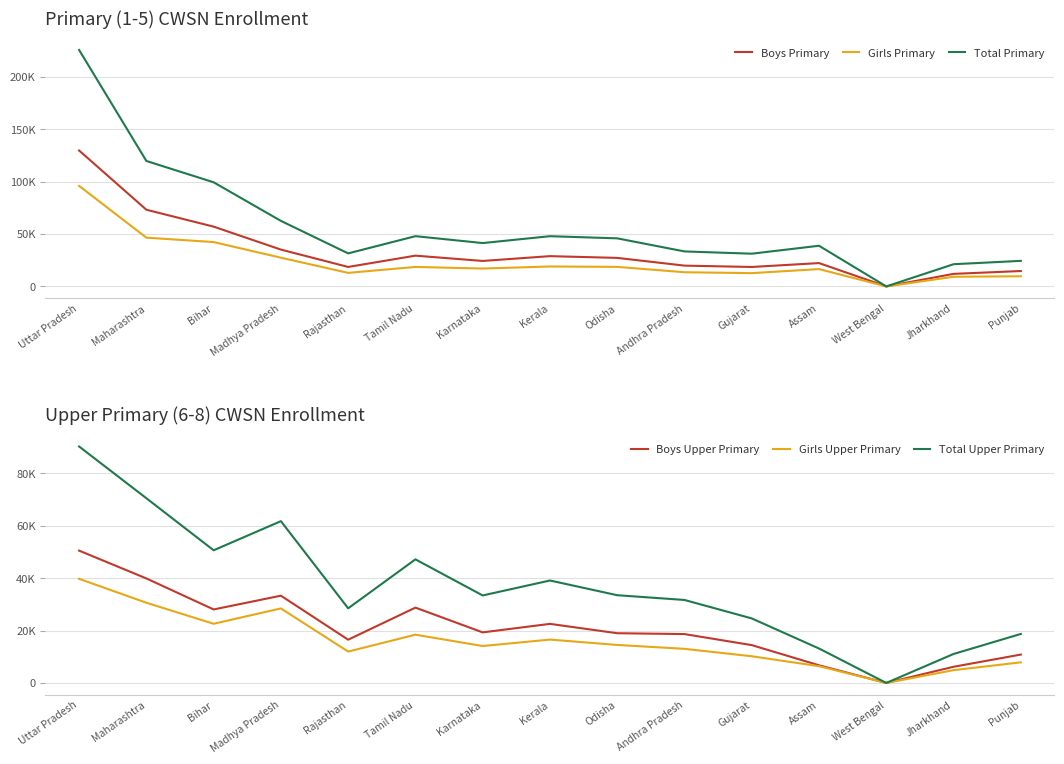

What is the average value of the Boys Upper Primary series?

20975